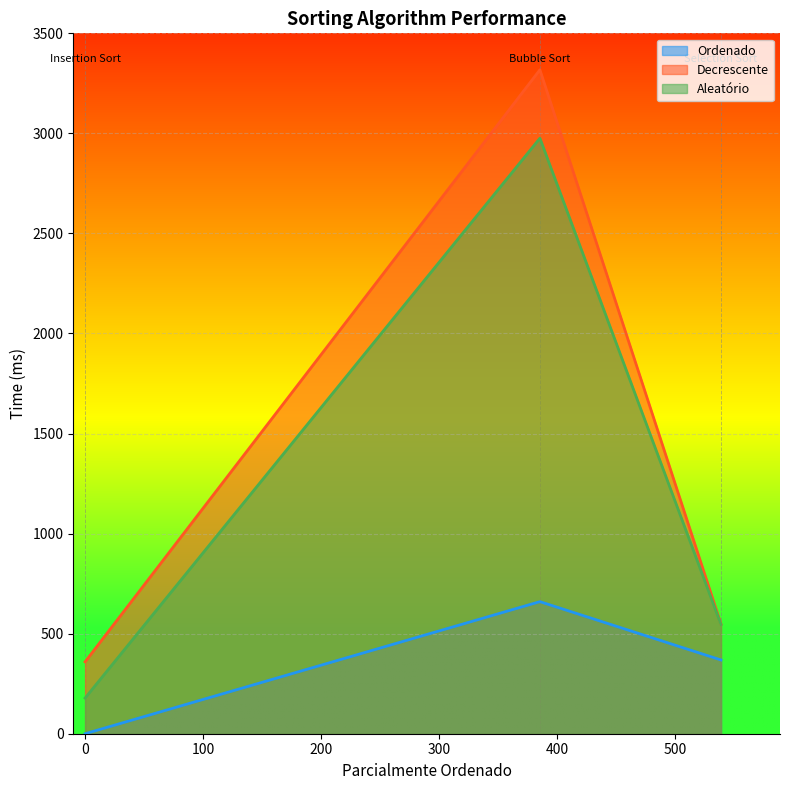

What is the total value across all series at Insertion Sort?

537.4